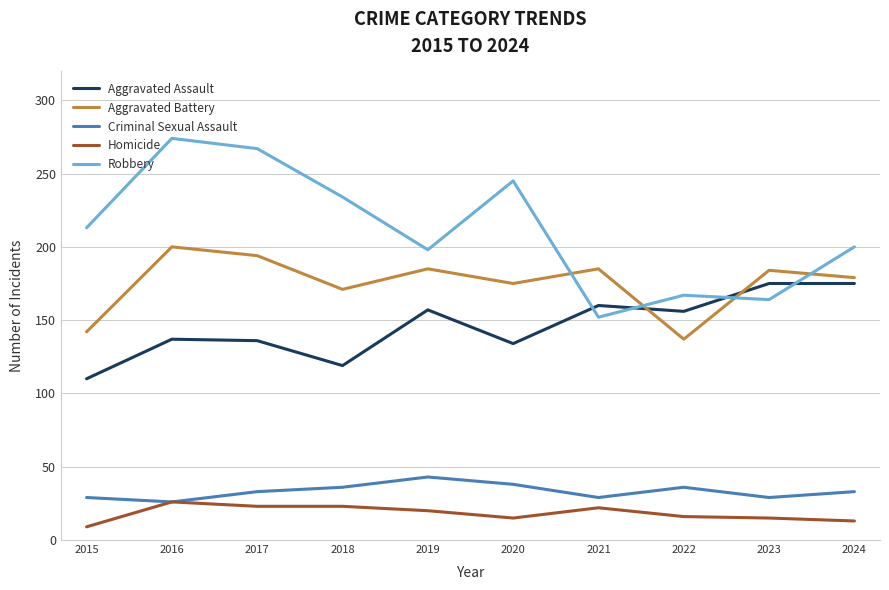

How many lines are shown in the chart?

5